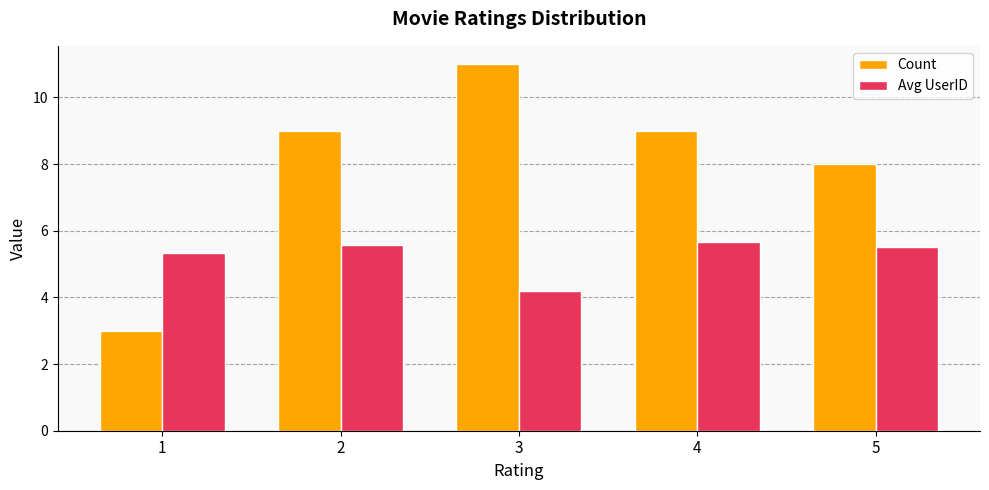

List the series in order of their overall mean, highest first.

Count, Avg UserID